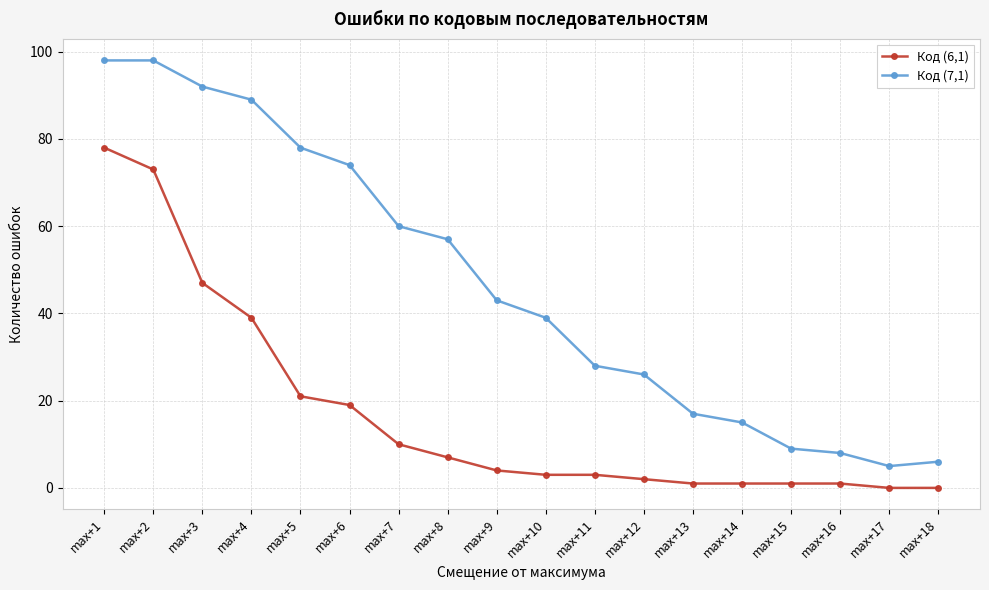

True or false: Код (6,1) and Код (7,1) cross at least once.

False